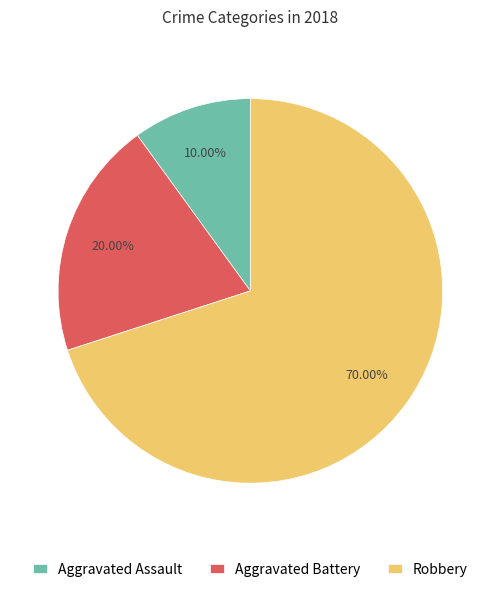

Which slice is the largest?

Robbery